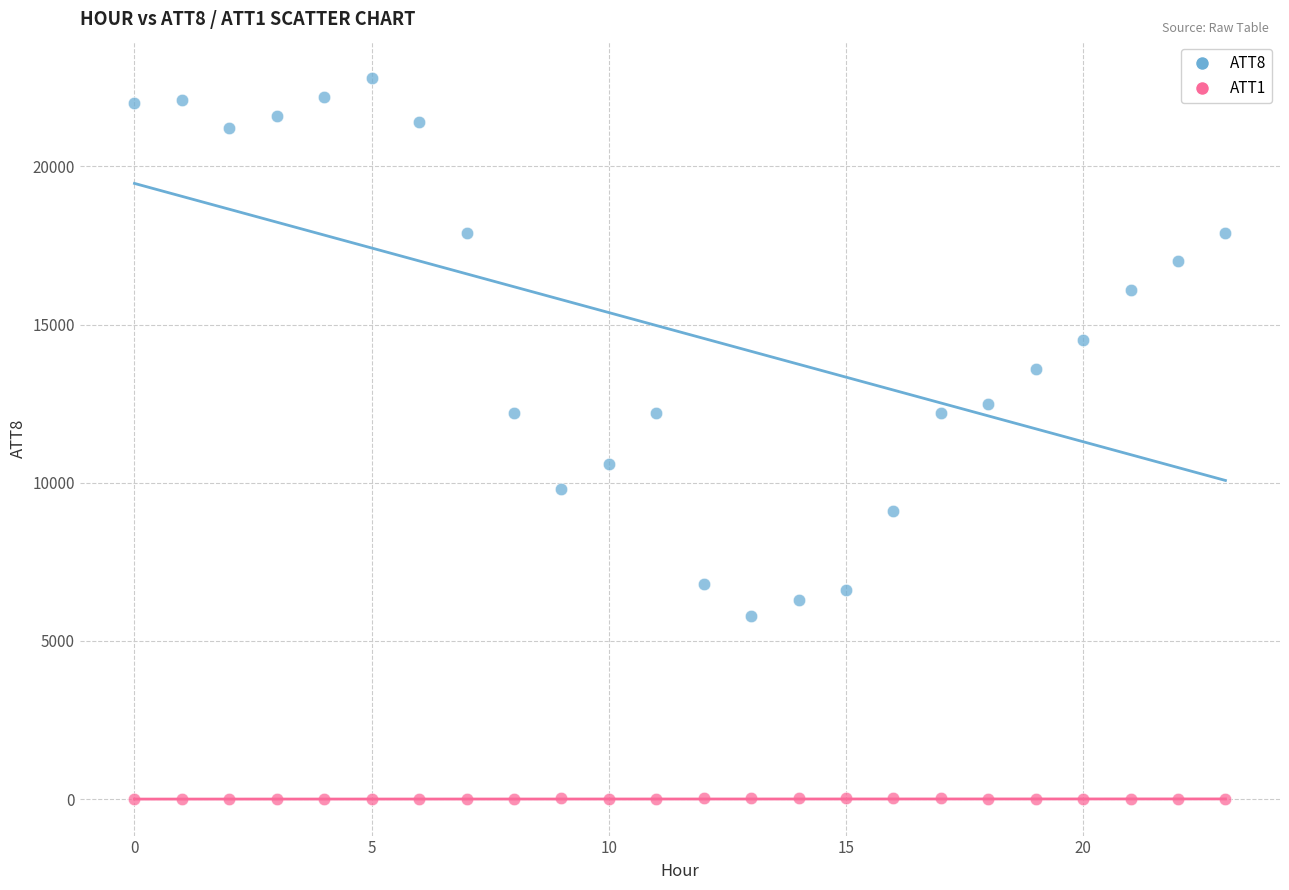

Which series reaches the minimum Y coordinate?

ATT1